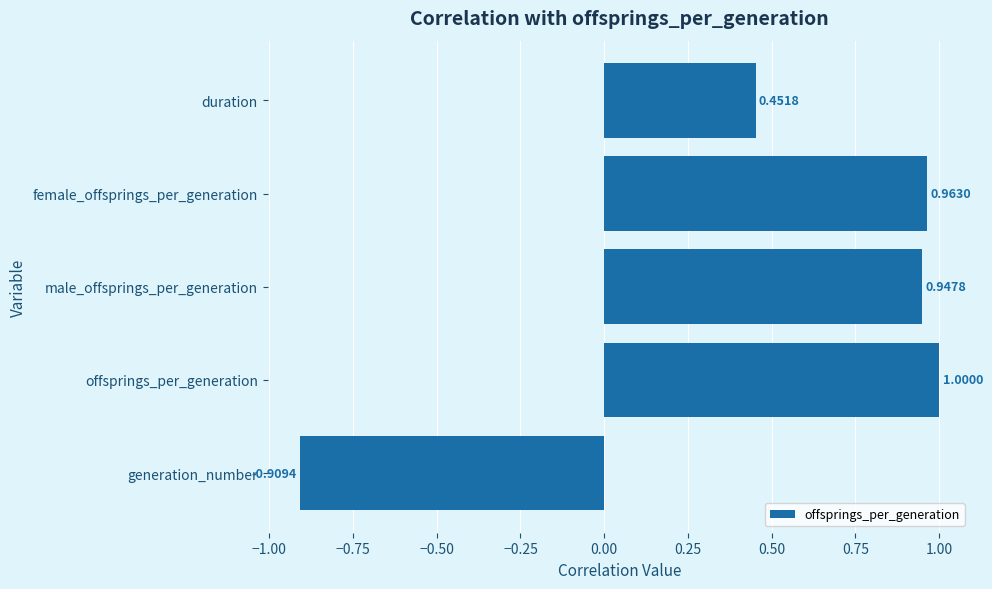

Count the number of data series in this chart.

1